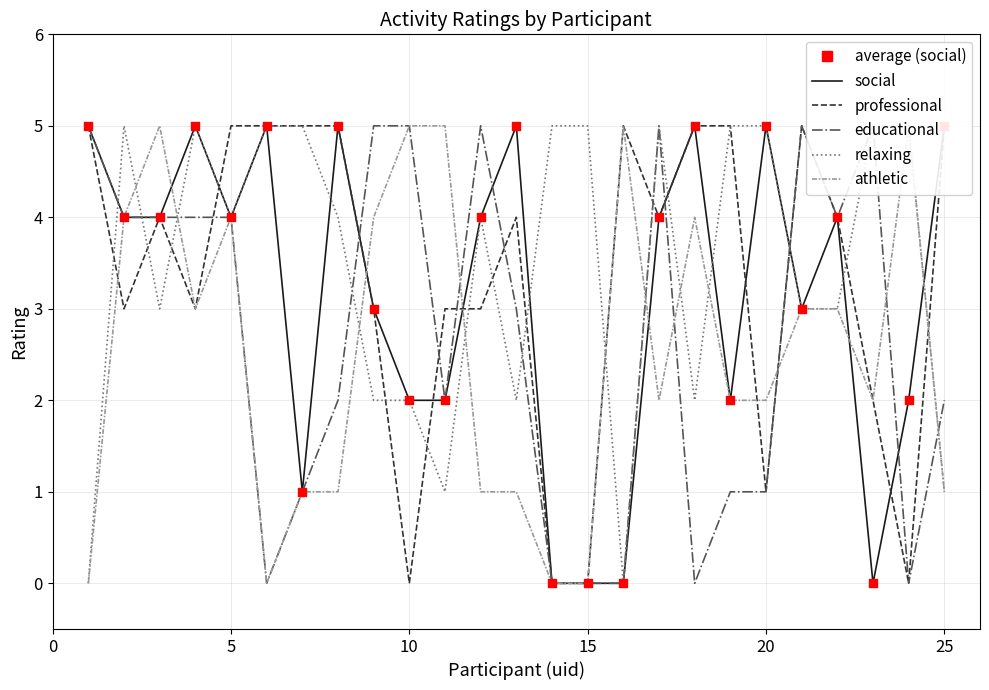

Which series contains the lowest Y value?

social